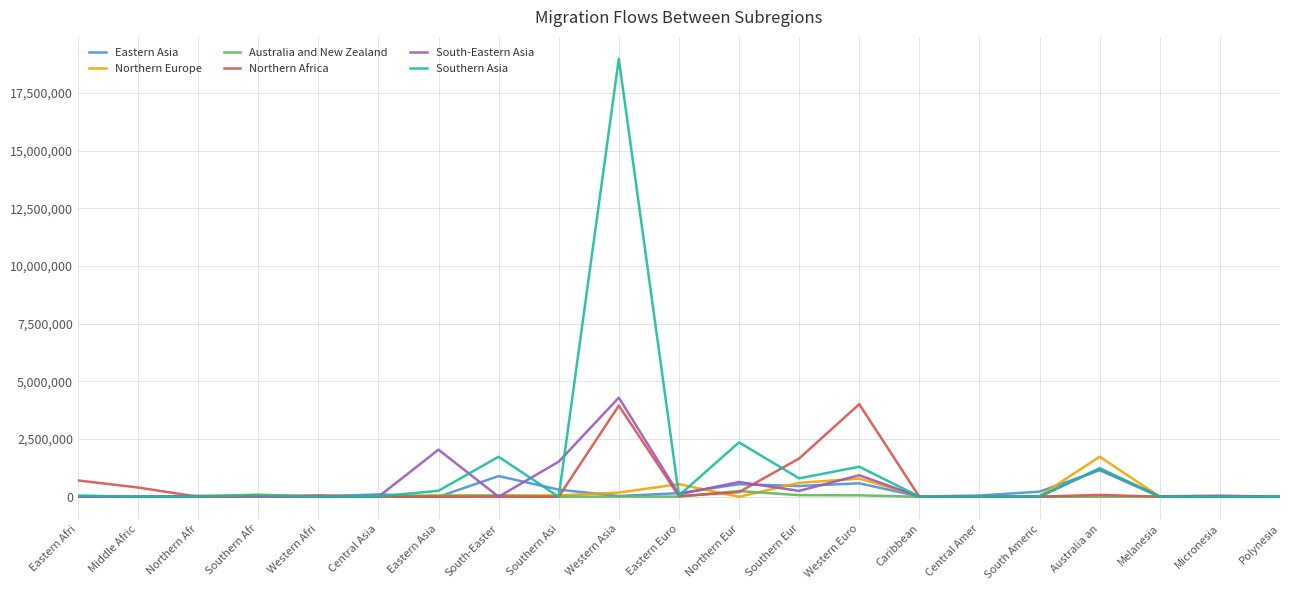

True or false: Northern Europe has a value of 16975 at Northern Afr.

True